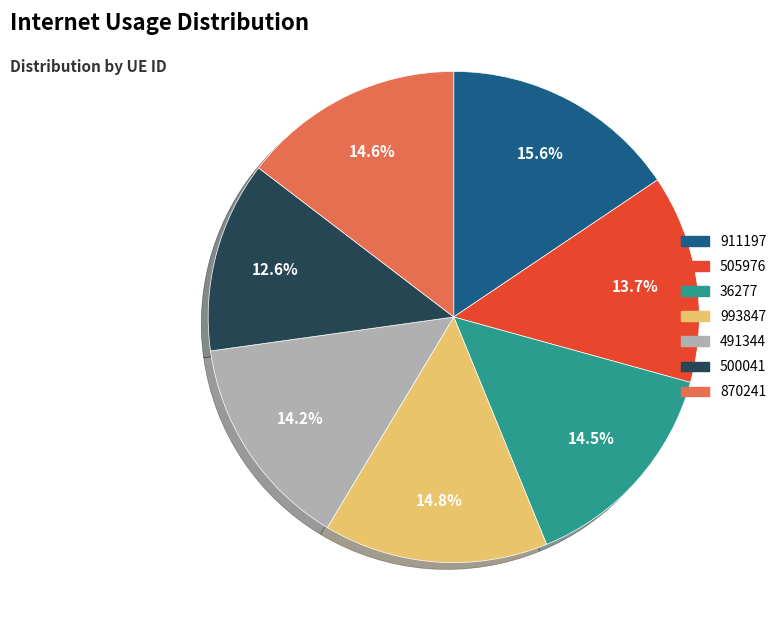

Which slice is the largest?

911197